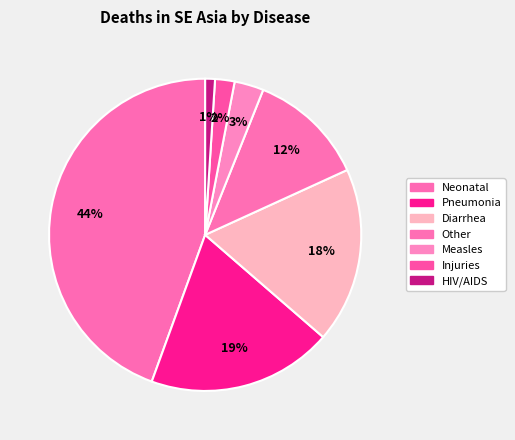

Count the number of slices in the pie.

7